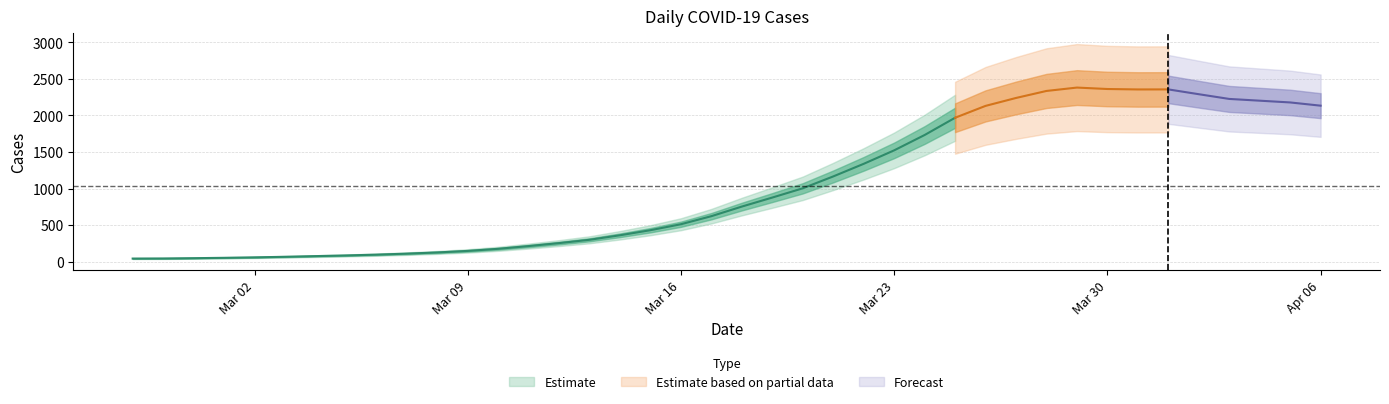

What is the ratio of the value at 2020-03-11 to the value at 2020-03-07?

1.9